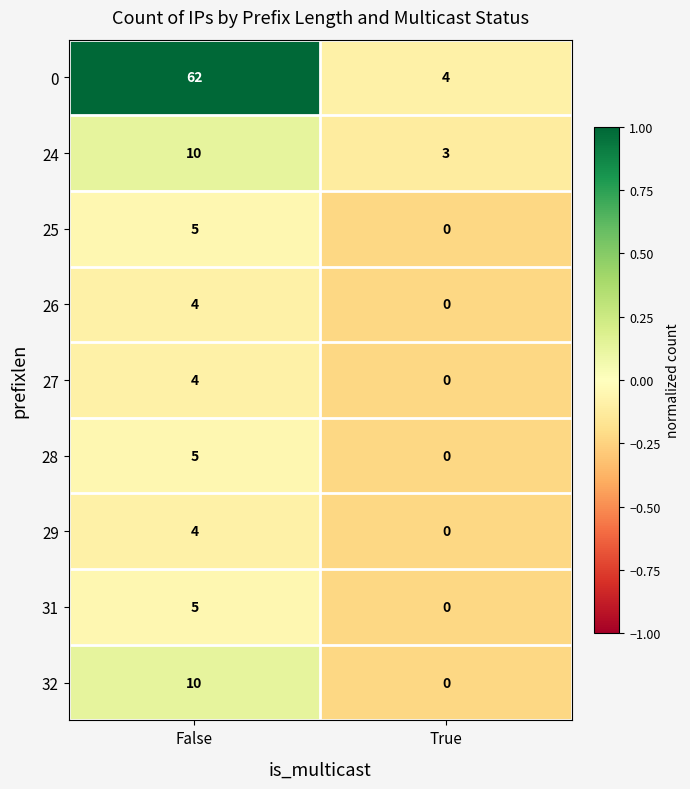

How many categories are shown in the chart?

2